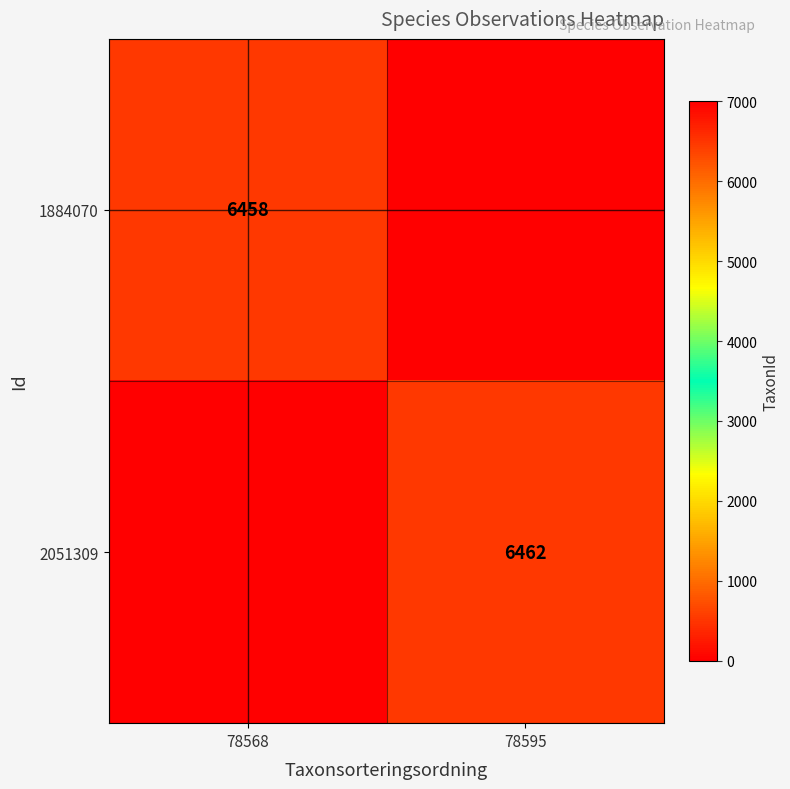

The value of 2051309 at 78595 is 9017. True or false?

False